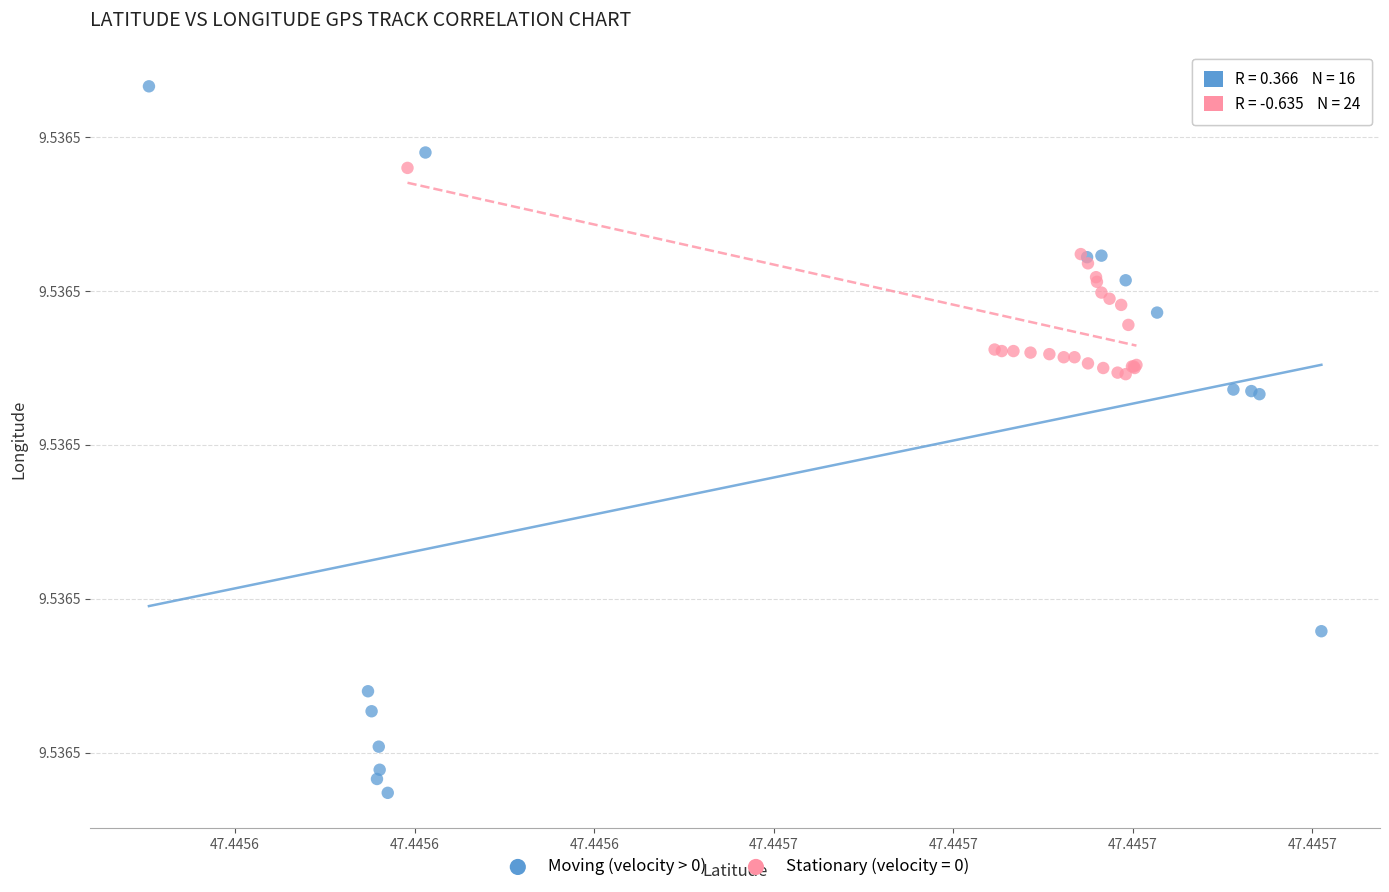

What are all the series names shown in the legend?

Moving (velocity > 0), Stationary (velocity = 0)